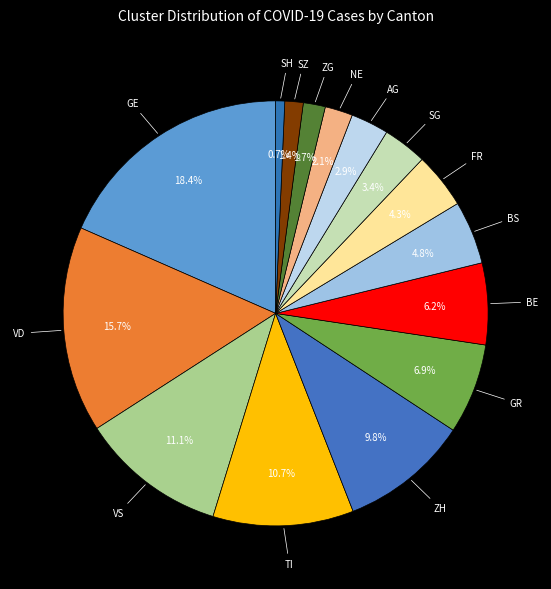

Count the number of slices in the pie.

15